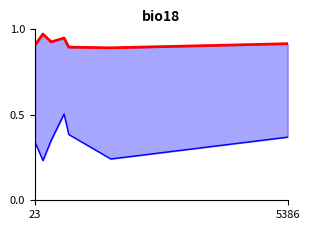

Count the number of categories in the chart.

7